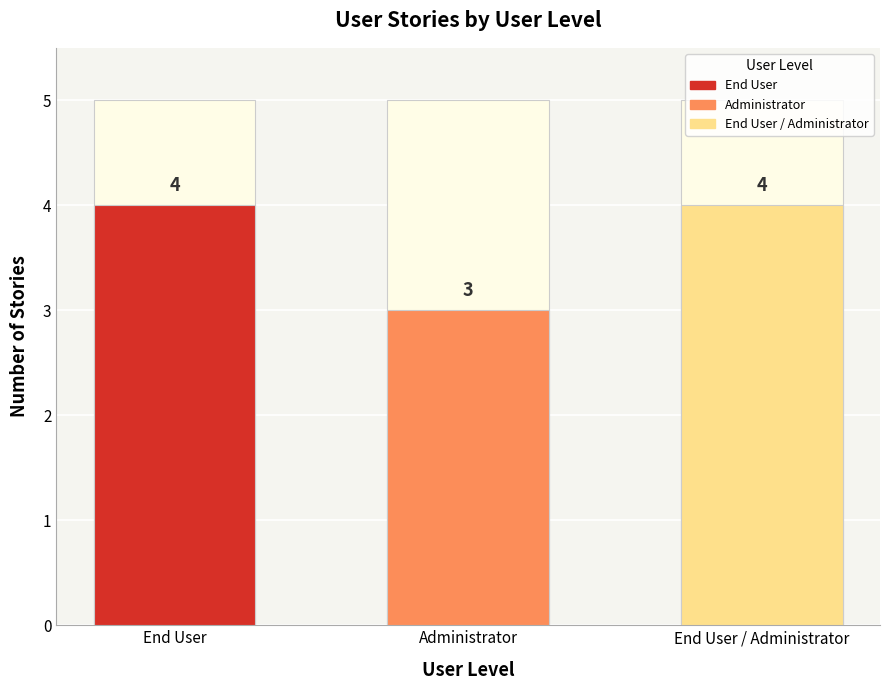

Are the bars grouped side by side (vs. stacked)?

No